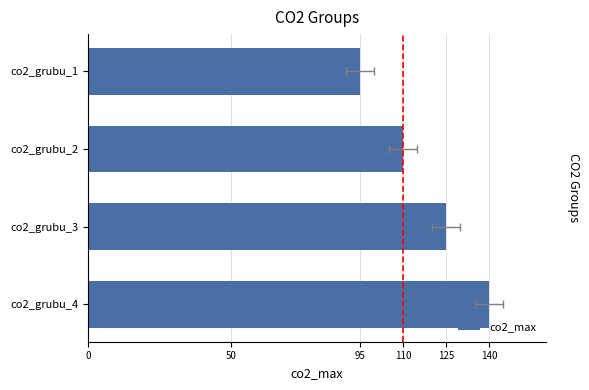

The value at co2_grubu_2 is 23. True or false?

False